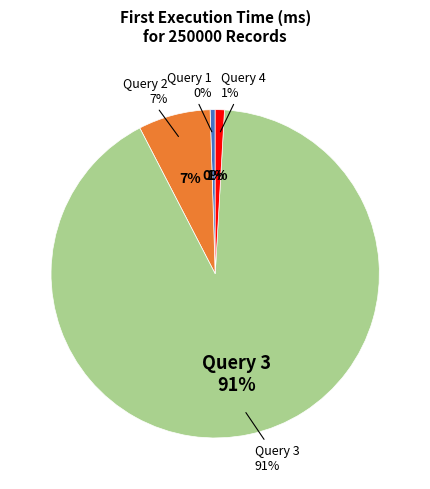

Rank the categories by value from highest to lowest.

Query 3, Query 2, Query 4, Query 1